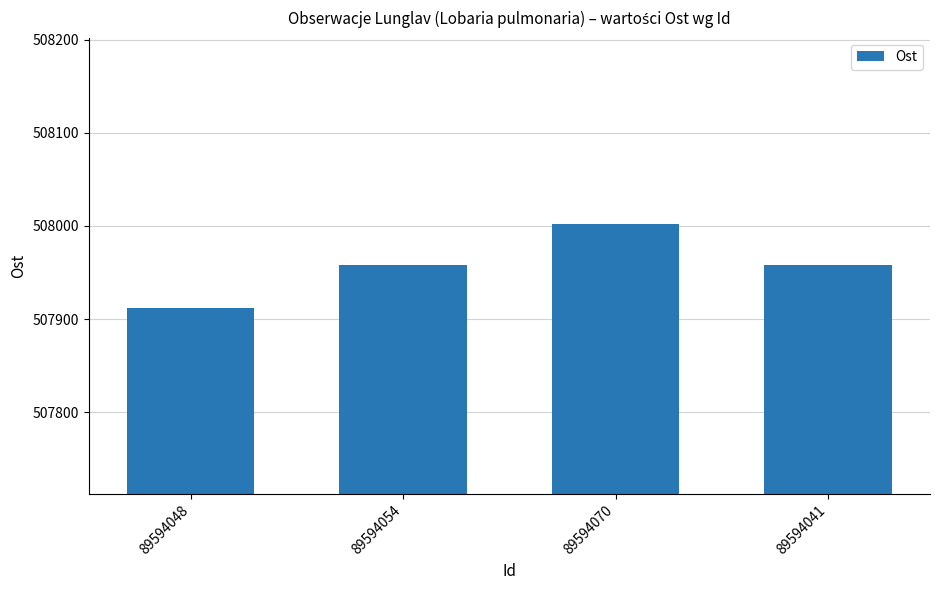

True or false: the data shows 508002.2 at 89594070.

True